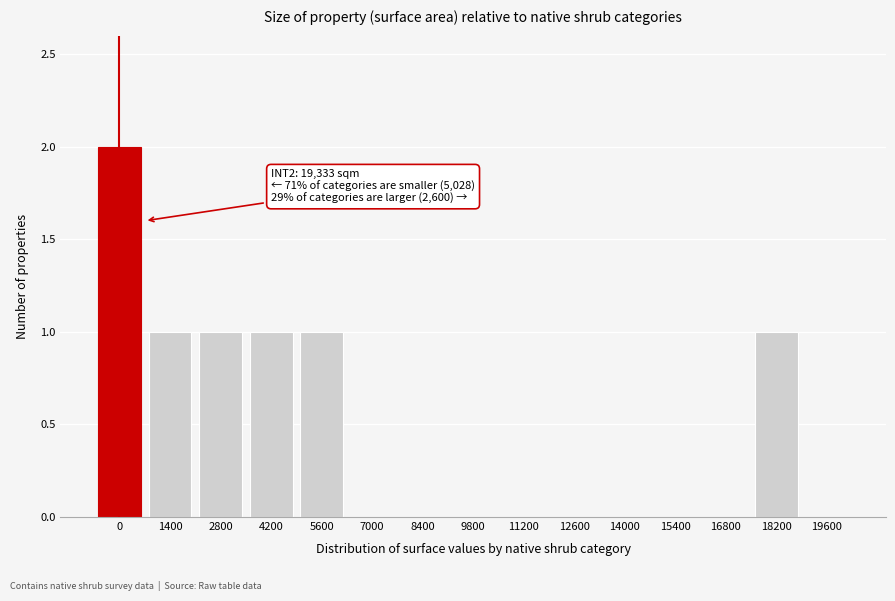

Reading right to left, what are all the values shown in this chart?

19600=0	18200=1	16800=0	15400=0	14000=0	12600=0	11200=0	9800=0	8400=0	7000=0	5600=1	4200=1	2800=1	1400=1	0=2